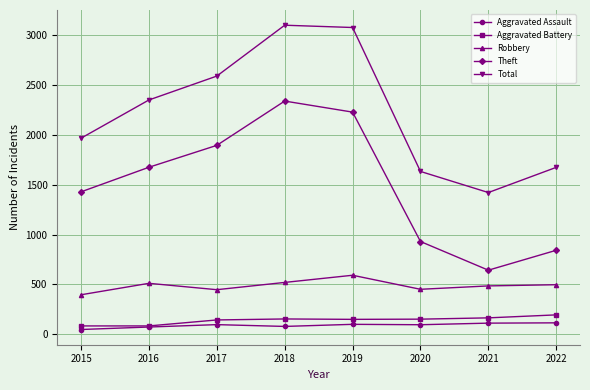

True or false: Total has a value of 2059 at 2021.

False